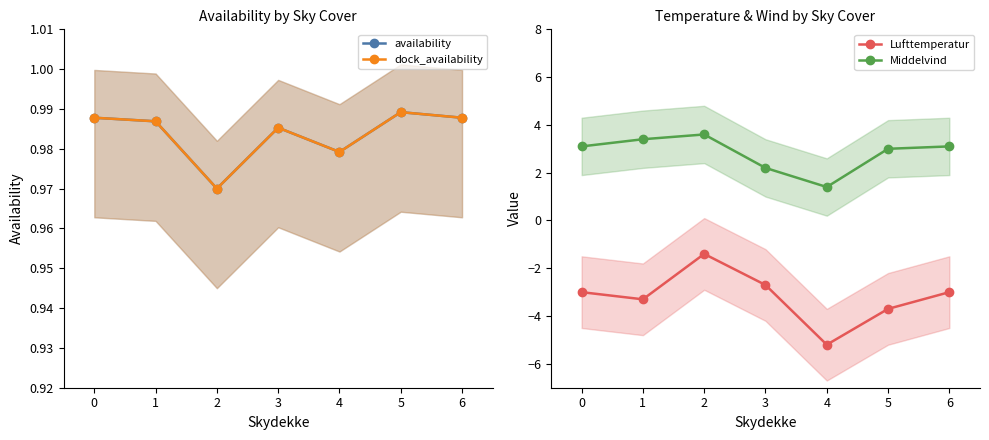

What is the highest value of the Middelvind series?

3.6